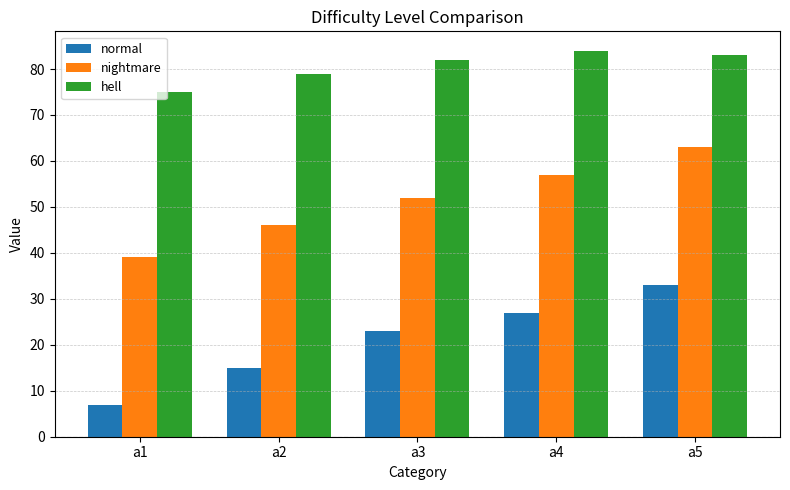

What is the highest value of the nightmare series?

63